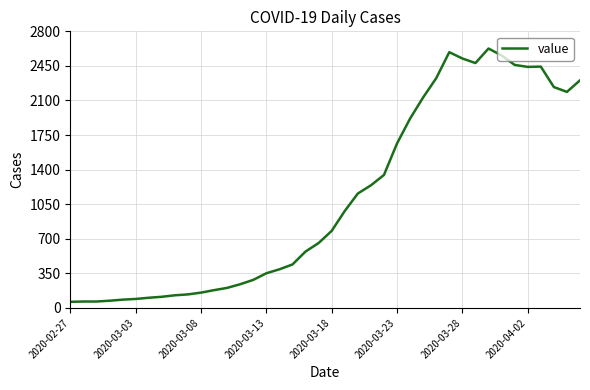

What is the maximum value shown in the chart?

2626